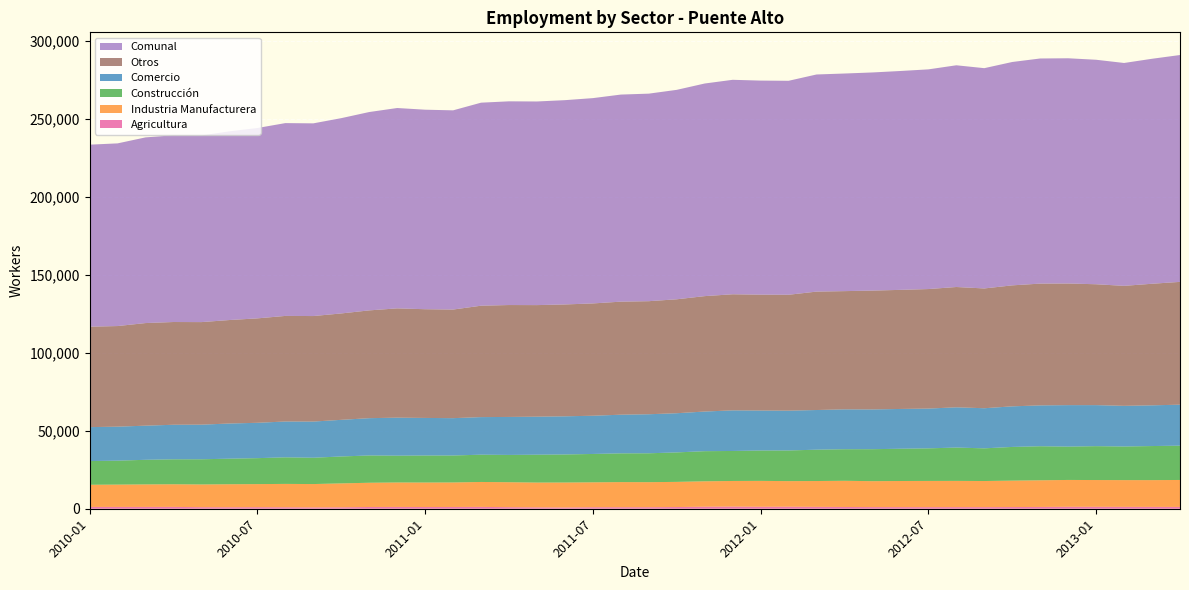

Reading right to left, list all the values displayed in this chart.

Agricultura: 2013-04=1162	2013-03=1184	2013-02=1205	2013-01=1238	2012-12=1252	2012-11=1151	2012-10=1088	2012-09=1029	2012-08=1041	2012-07=1019	2012-06=1045	2012-05=1059	2012-04=1130	2012-03=1210	2012-02=1307	2012-01=1264	2011-12=1383	2011-11=1304	2011-10=1096	2011-09=993	2011-08=986	2011-07=976	2011-06=814	2011-05=896	2011-04=1004	2011-03=1186	2011-02=1135	2011-01=1105	2010-12=1159	2010-11=1126	2010-10=923	2010-09=869	2010-08=951	2010-07=1007	2010-06=964	2010-05=1002	2010-04=1187	2010-03=1172	2010-02=1171	2010-01=1172
Industria Manufacturera: 2013-04=17279	2013-03=17161	2013-02=17147	2013-01=17158	2012-12=17203	2012-11=17080	2012-10=16927	2012-09=16740	2012-08=16809	2012-07=16802	2012-06=16737	2012-05=16617	2012-04=16787	2012-03=16556	2012-02=16402	2012-01=16593	2011-12=16415	2011-11=16284	2011-10=16122	2011-09=16036	2011-08=16088	2011-07=15957	2011-06=15993	2011-05=15881	2011-04=15994	2011-03=15976	2011-02=15707	2011-01=15696	2010-12=15673	2010-11=15531	2010-10=15325	2010-09=14954	2010-08=14968	2010-07=14783	2010-06=14741	2010-05=14565	2010-04=14502	2010-03=14426	2010-02=14299	2010-01=14197
Construcción: 2013-04=21991	2013-03=21841	2013-02=21545	2013-01=21719	2012-12=21370	2012-11=21833	2012-10=21604	2012-09=20948	2012-08=21370	2012-07=20887	2012-06=20678	2012-05=20499	2012-04=20239	2012-03=20088	2012-02=19645	2012-01=19476	2011-12=19232	2011-11=19310	2011-10=18893	2011-09=18516	2011-08=18428	2011-07=18183	2011-06=17981	2011-05=17865	2011-04=17492	2011-03=17491	2011-02=17289	2011-01=17325	2010-12=17185	2010-11=17498	2010-10=17259	2010-09=16873	2010-08=17028	2010-07=16640	2010-06=16385	2010-05=16144	2010-04=15997	2010-03=15775	2010-02=15349	2010-01=15199
Comercio: 2013-04=26279	2013-03=26103	2013-02=26070	2013-01=26307	2012-12=26592	2012-11=26188	2012-10=26020	2012-09=25711	2012-08=25798	2012-07=25505	2012-06=25505	2012-05=25487	2012-04=25562	2012-03=25427	2012-02=25529	2012-01=25630	2011-12=26034	2011-11=25413	2011-10=25117	2011-09=25030	2011-08=24783	2011-07=24501	2011-06=24459	2011-05=24375	2011-04=24358	2011-03=24088	2011-02=23933	2011-01=24082	2010-12=24372	2010-11=23902	2010-10=23482	2010-09=23186	2010-08=22982	2010-07=22662	2010-06=22545	2010-05=22189	2010-04=22151	2010-03=21877	2010-02=21798	2010-01=21748
Comunal: 2013-04=145425	2013-03=144223	2013-02=142875	2013-01=143906	2012-12=144382	2012-11=144315	2012-10=143191	2012-09=141212	2012-08=142136	2012-07=140826	2012-06=140305	2012-05=139837	2012-04=139496	2012-03=139189	2012-02=137164	2012-01=137229	2011-12=137481	2011-11=136295	2011-10=134263	2011-09=133046	2011-08=132748	2011-07=131611	2011-06=130957	2011-05=130534	2011-04=130582	2011-03=130151	2011-02=127692	2011-01=127899	2010-12=128440	2010-11=127152	2010-10=125192	2010-09=123522	2010-08=123603	2010-07=122032	2010-06=120971	2010-05=119641	2010-04=119699	2010-03=119026	2010-02=117106	2010-01=116695
Otros: 2013-04=78714	2013-03=77934	2013-02=76908	2013-01=77484	2012-12=77965	2012-11=78063	2012-10=77552	2012-09=76784	2012-08=77118	2012-07=76613	2012-06=76340	2012-05=76175	2012-04=75778	2012-03=75908	2012-02=74281	2012-01=74266	2011-12=74417	2011-11=73984	2011-10=73035	2011-09=72471	2011-08=72463	2011-07=71994	2011-06=71710	2011-05=71517	2011-04=71734	2011-03=71410	2011-02=69628	2011-01=69691	2010-12=70051	2010-11=69095	2010-10=68203	2010-09=67640	2010-08=67674	2010-07=66940	2010-06=66336	2010-05=65741	2010-04=65862	2010-03=65776	2010-02=64489	2010-01=64379